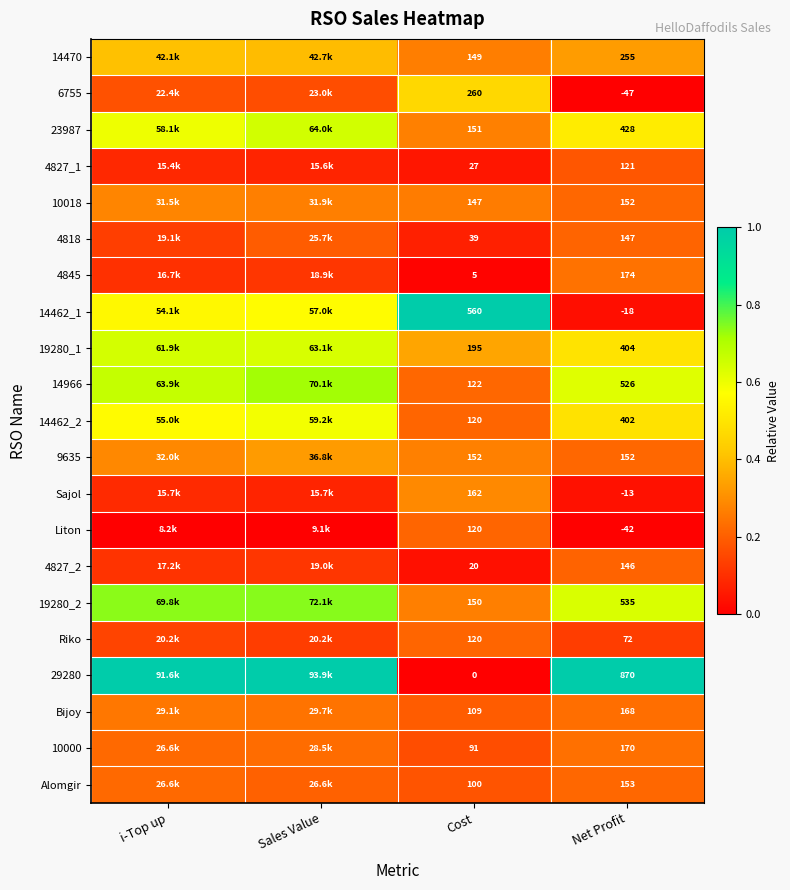

At which label is 14462_1 closest to 0?

Net Profit